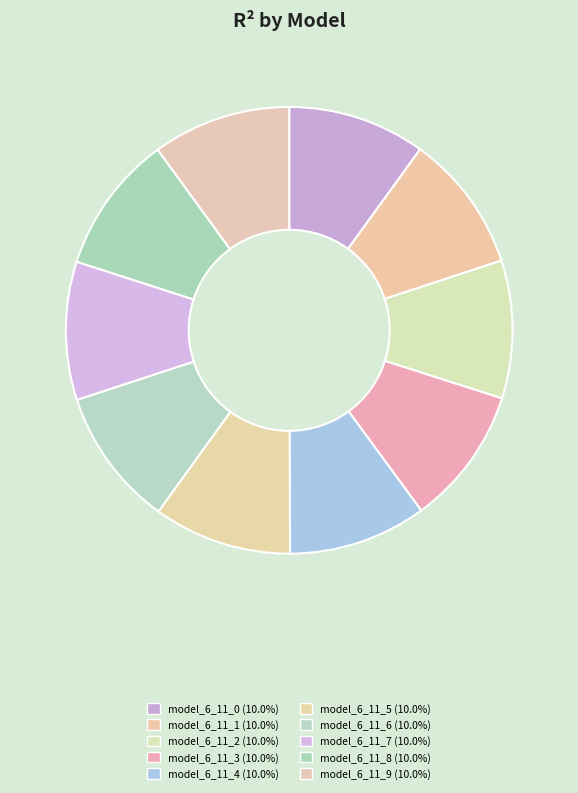

How many segments does this pie chart have?

10